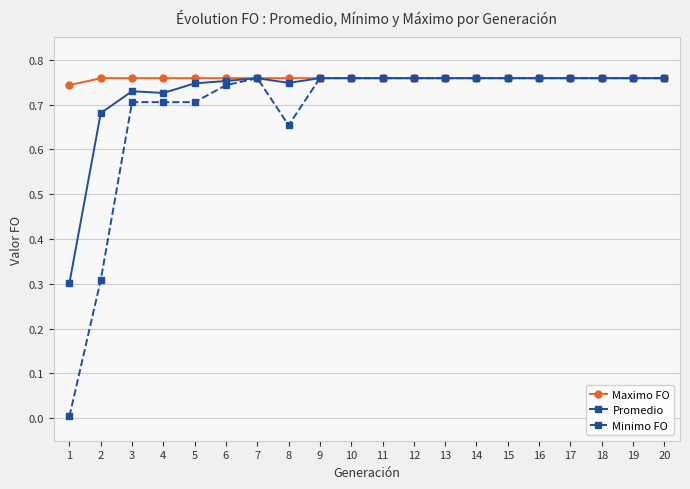

The Promedio series shows 0.5 at 18. True or false?

False